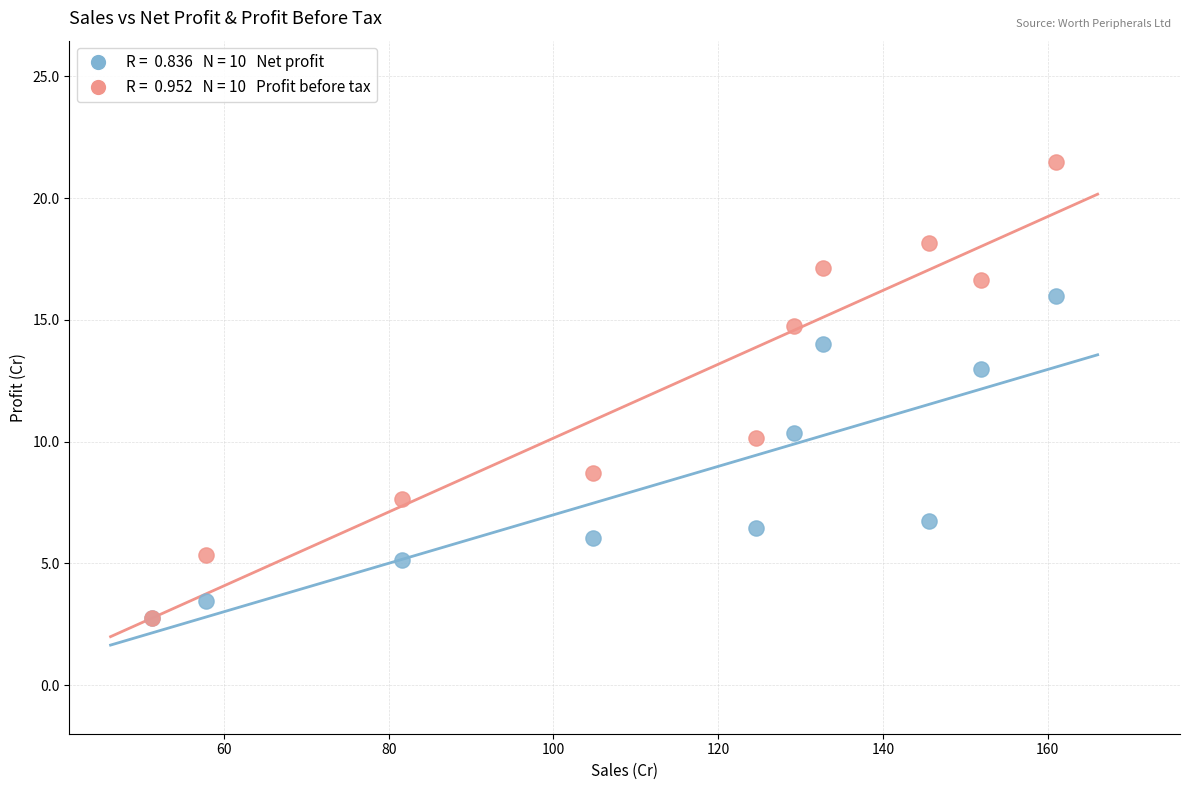

Across all series, what Y value is closest to 12?

13.0